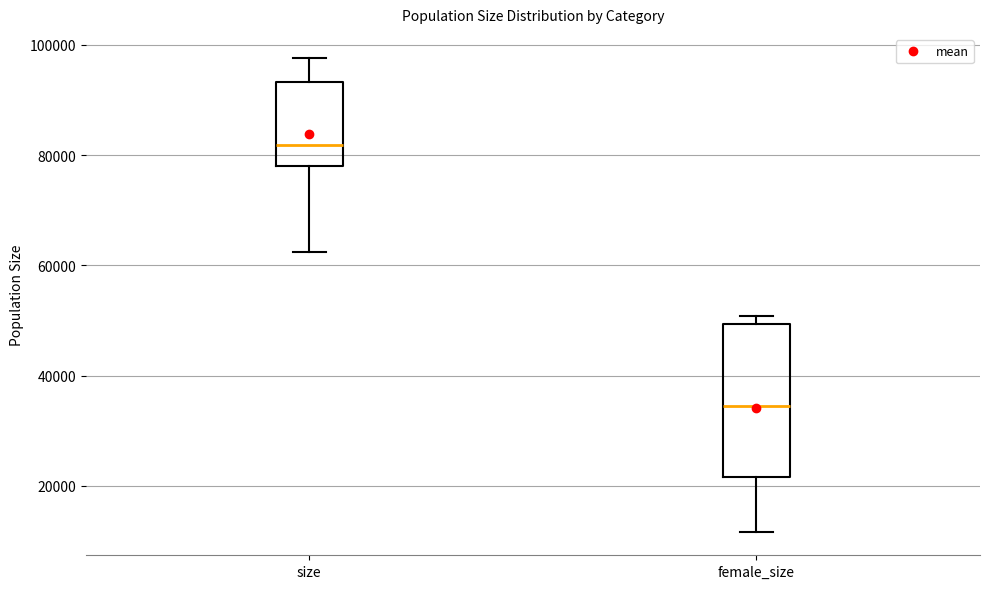

Which box has the lowest median line?

female_size